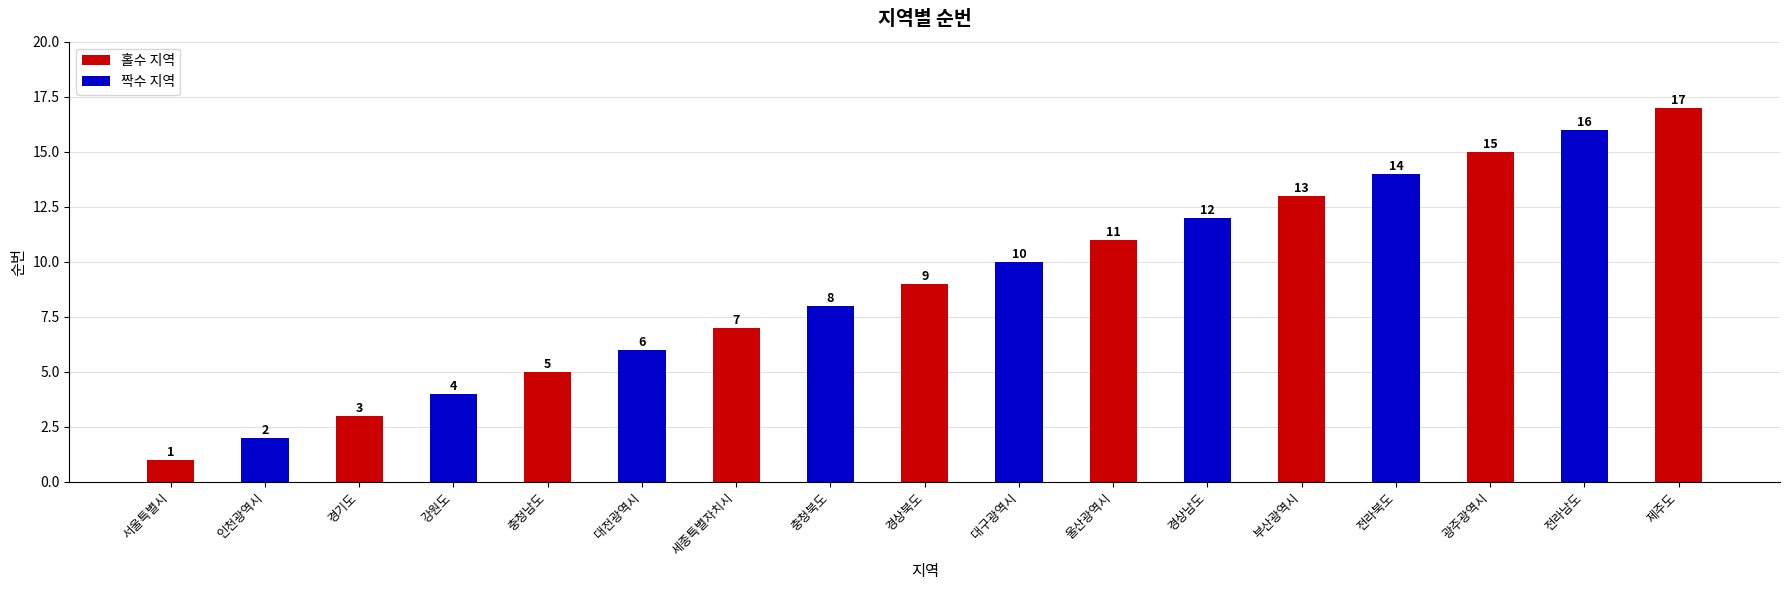

How many values are below 9?

8